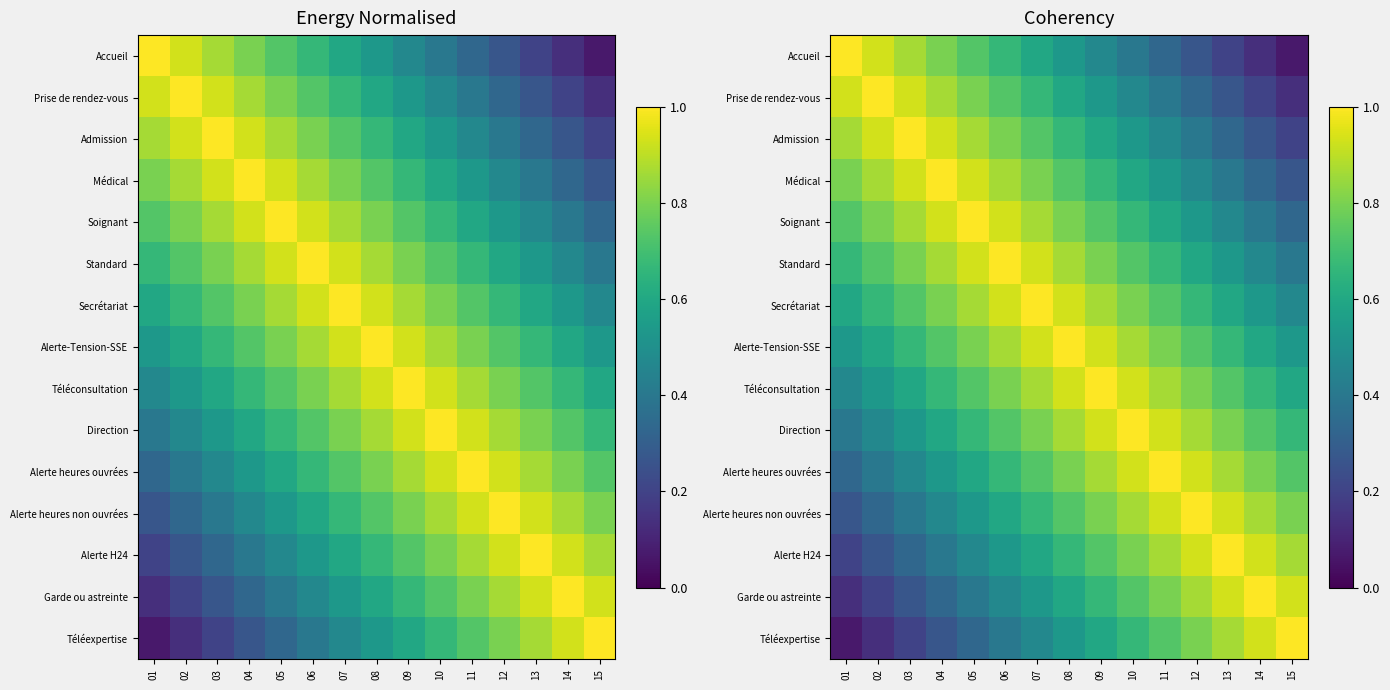

At which category is the sum across all series the highest?

08